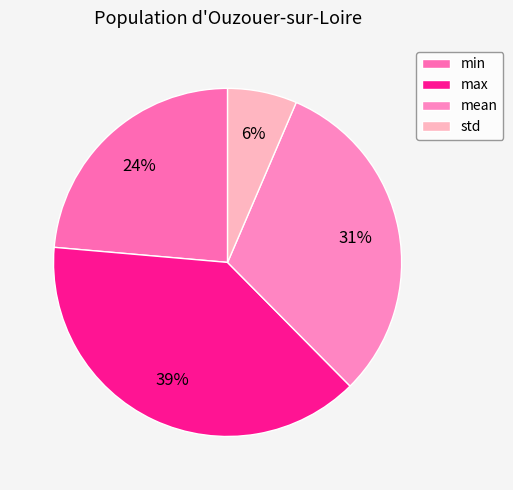

Approximately how many times larger is the value at std compared to max?

0.2